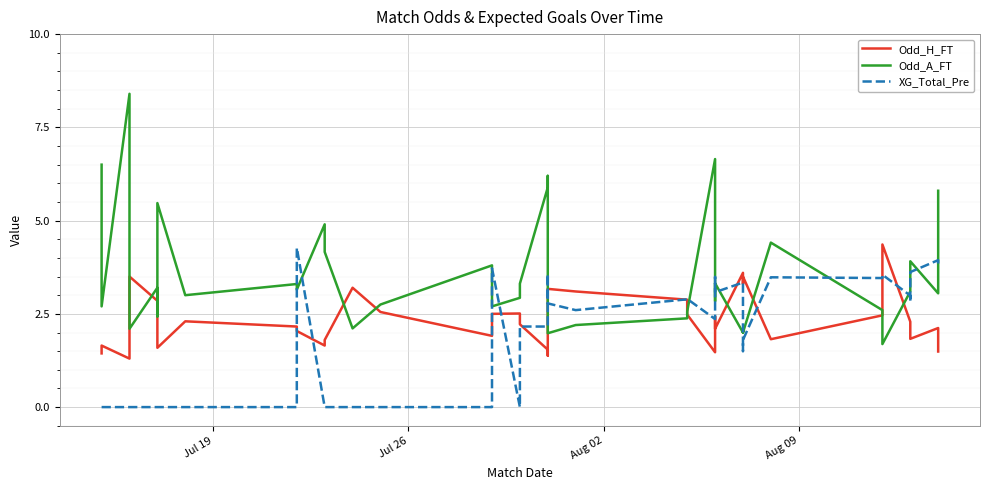

Which series ends up on top after the final intersection of XG_Total_Pre and Odd_A_FT?

Odd_A_FT